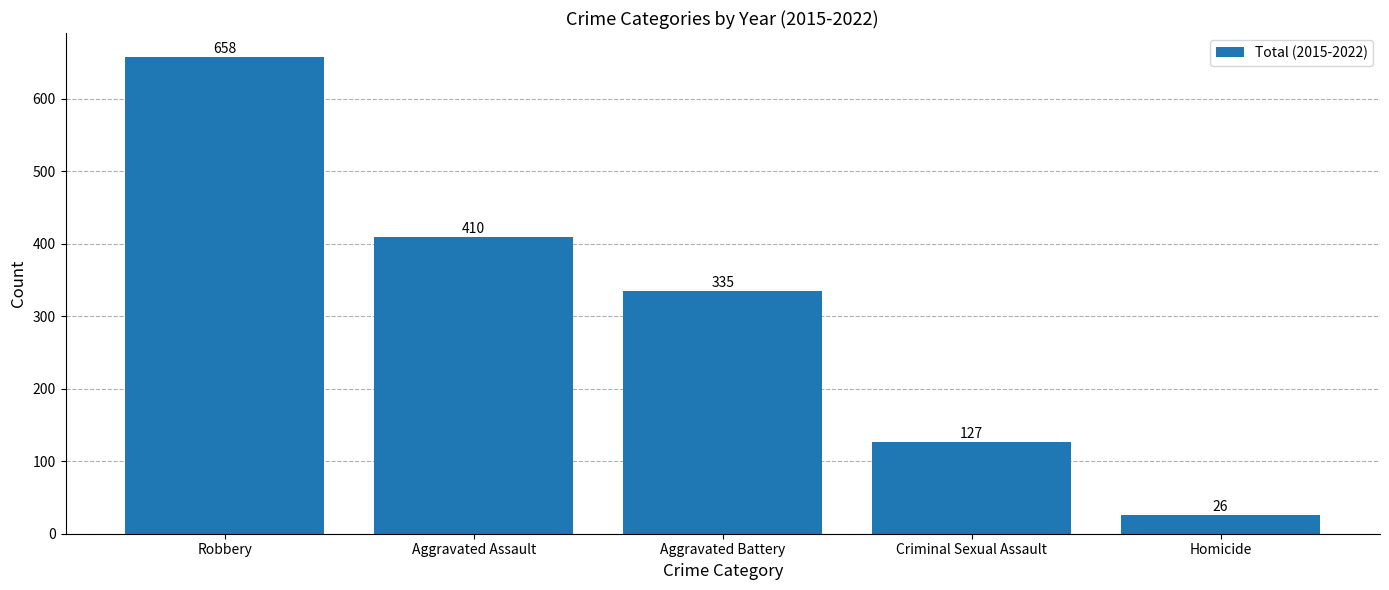

How many data points does each series have?

5